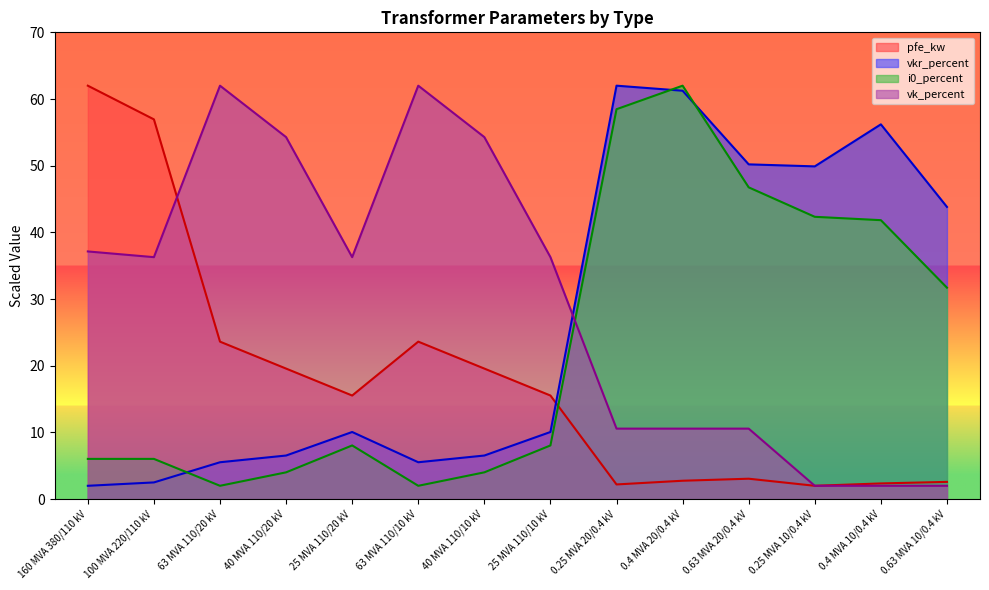

What is the maximum value shown in the chart?

62.0